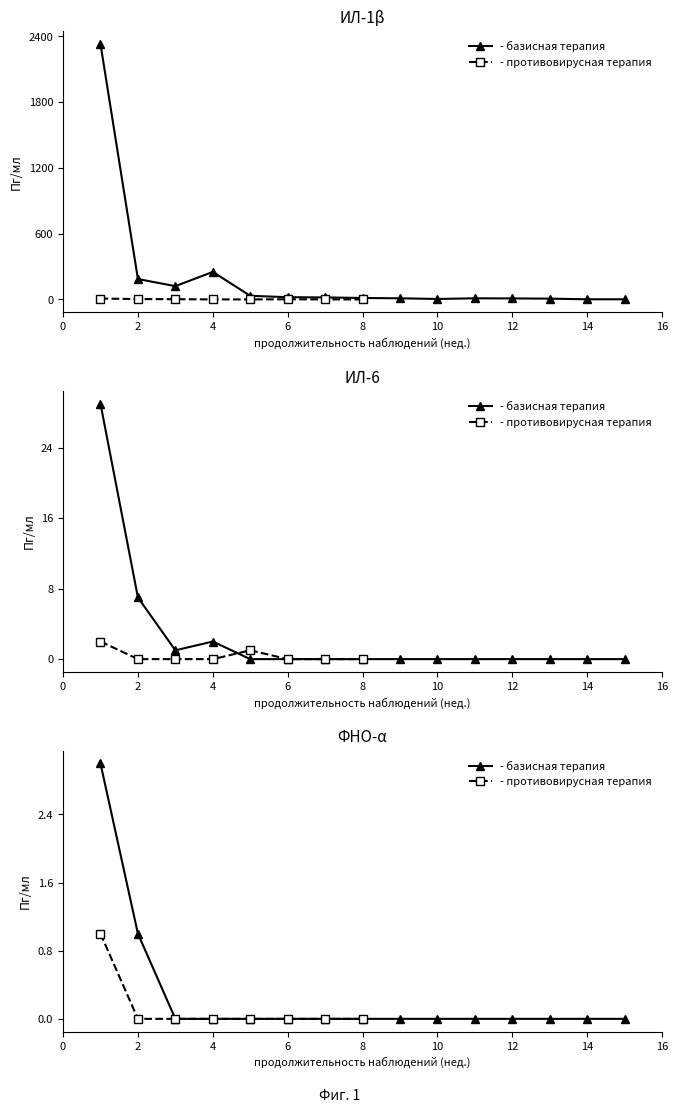

At which category does col_1 reach its first local peak?

4